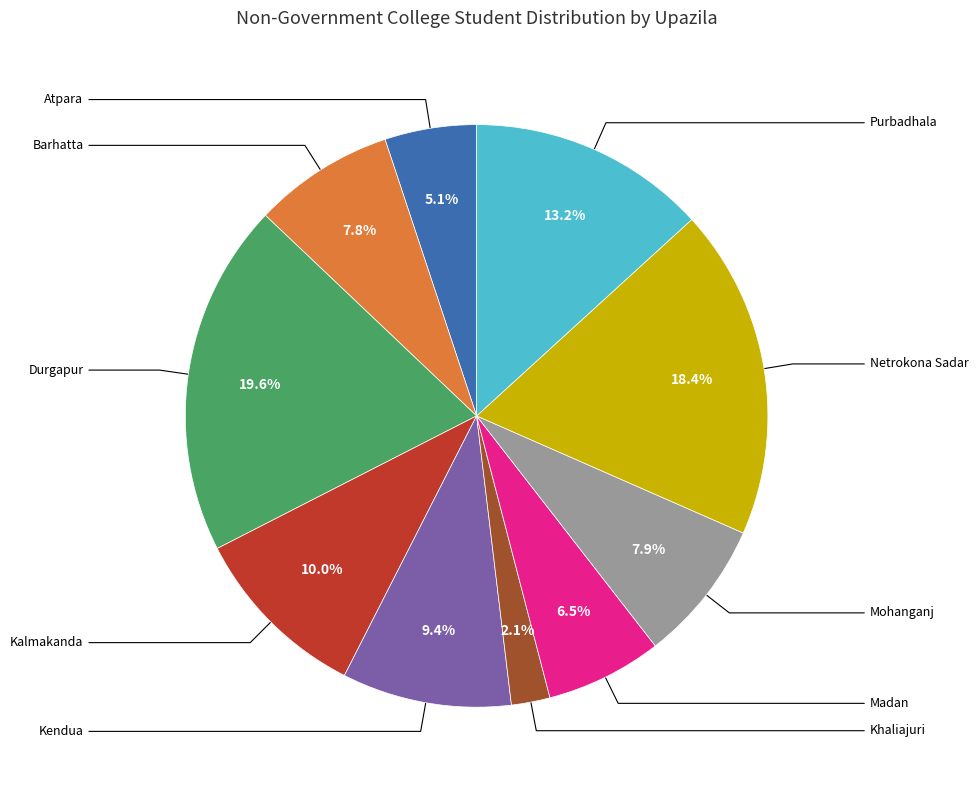

Is there a majority slice in this chart?

No